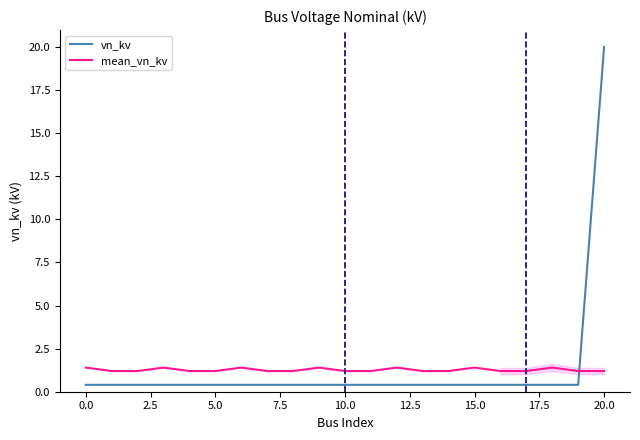

What value does the vn_kv series have at 5.0?

0.4